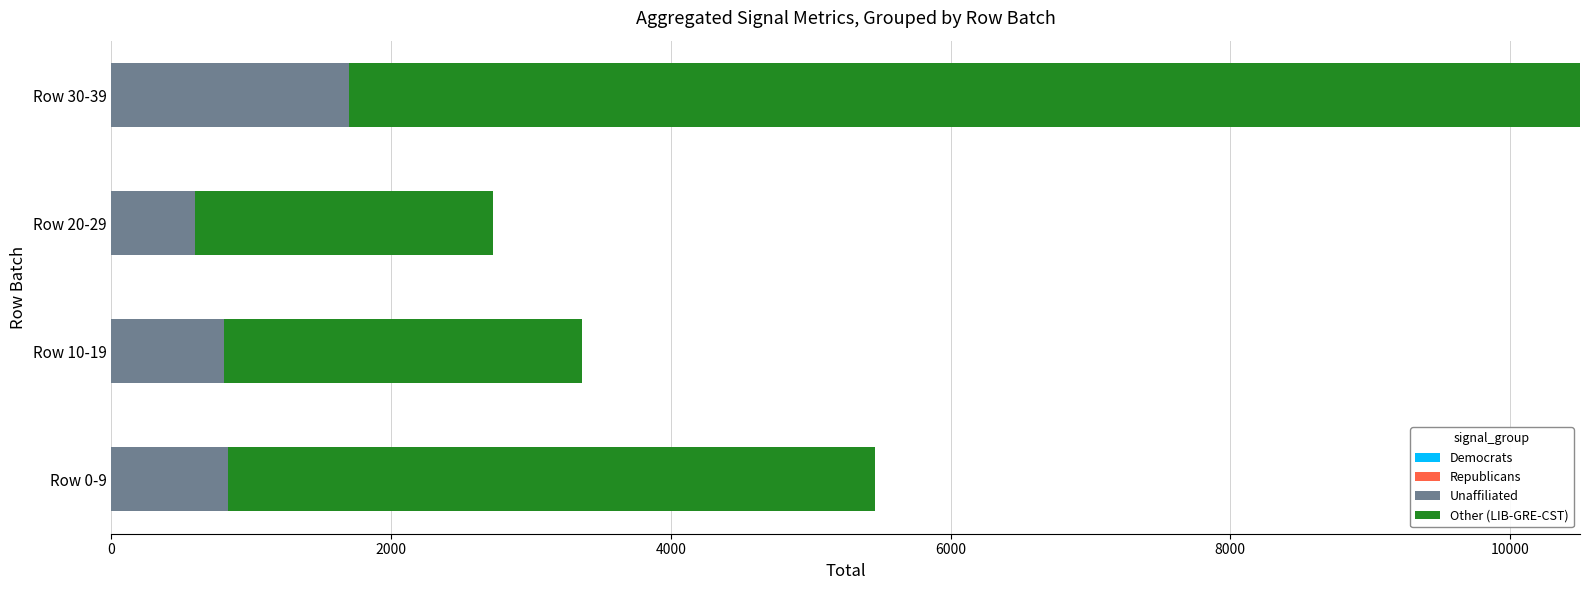

Rank the series at Row 0-9 from lowest to highest value.

Democrats, Republicans, Unaffiliated, Other (LIB-GRE-CST)